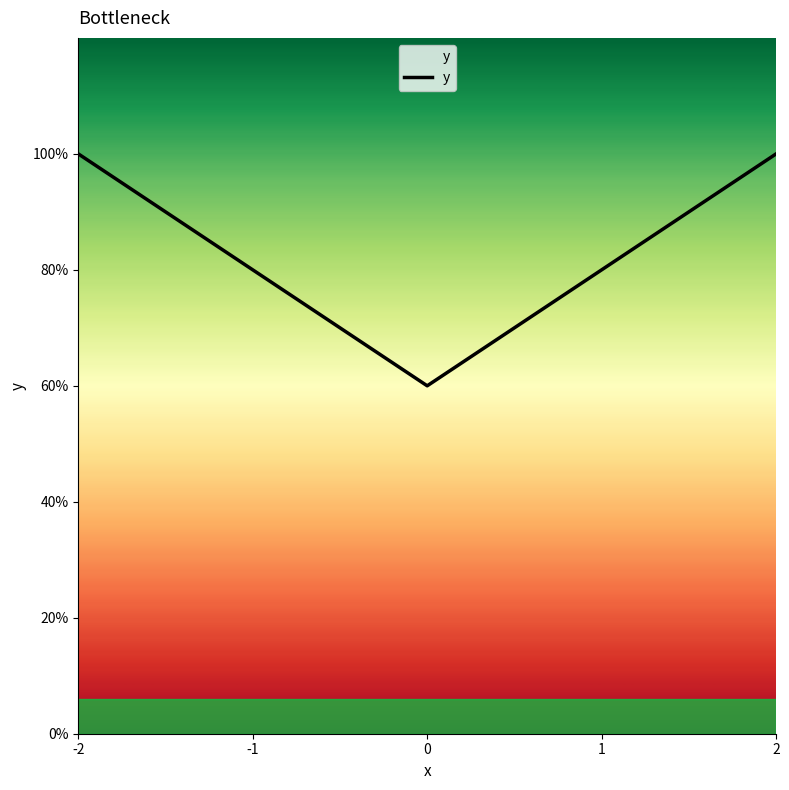

Does the chart have visible grid lines?

No